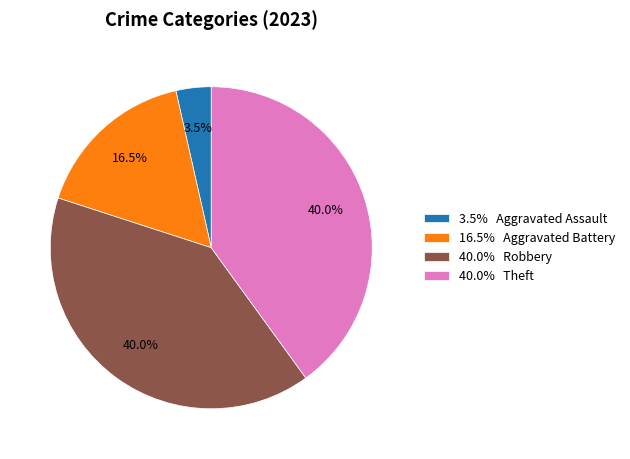

Between 16.5% Aggravated Battery and 40.0% Theft, which is larger?

40.0% Theft